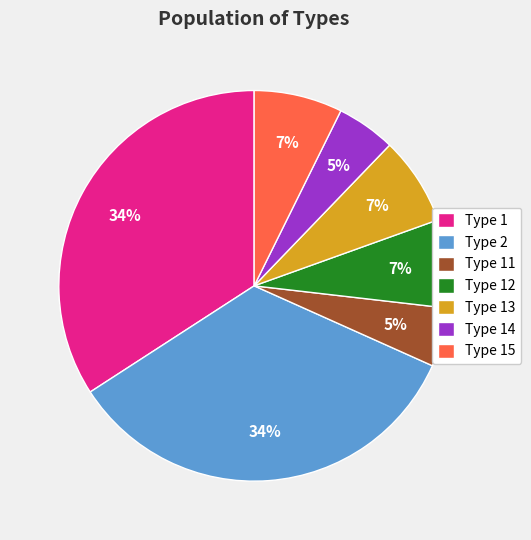

To the nearest percent, what is the difference between the largest and smallest slice percentages?

29%